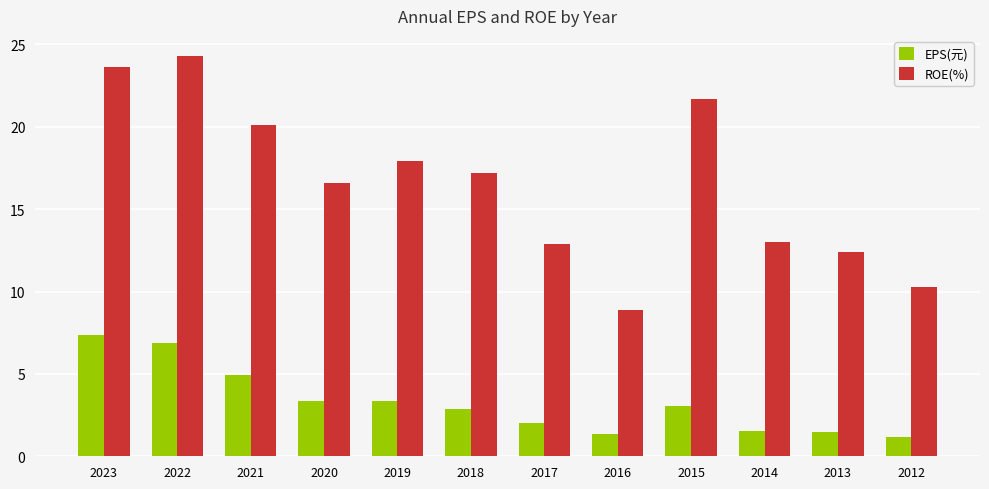

The ROE(%) series shows 3.0 at 2014. True or false?

False